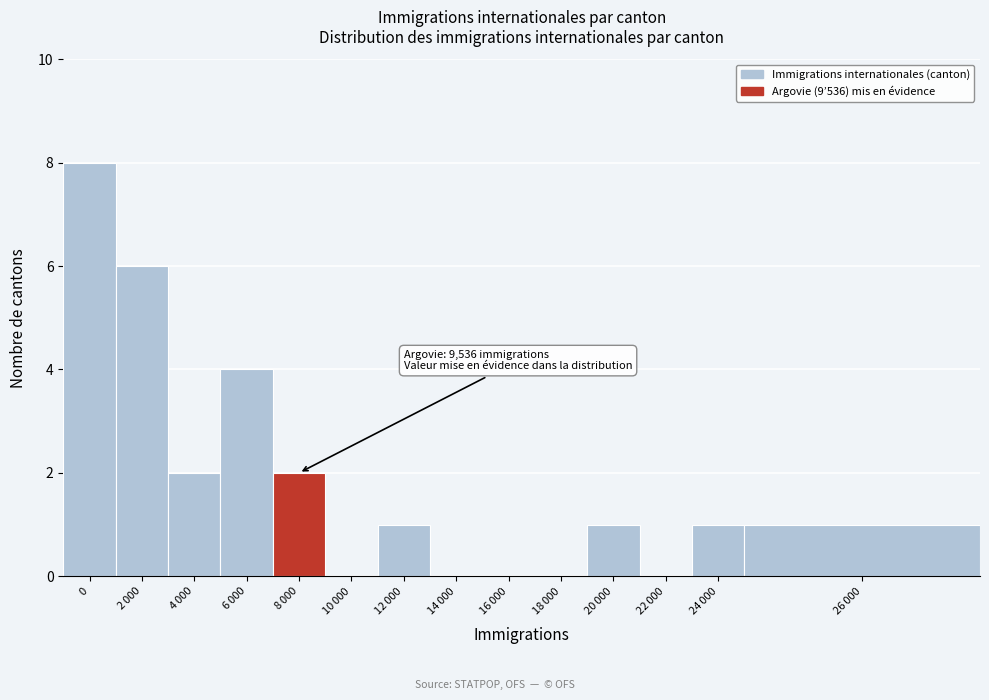

What is the maximum value shown in the chart?

8